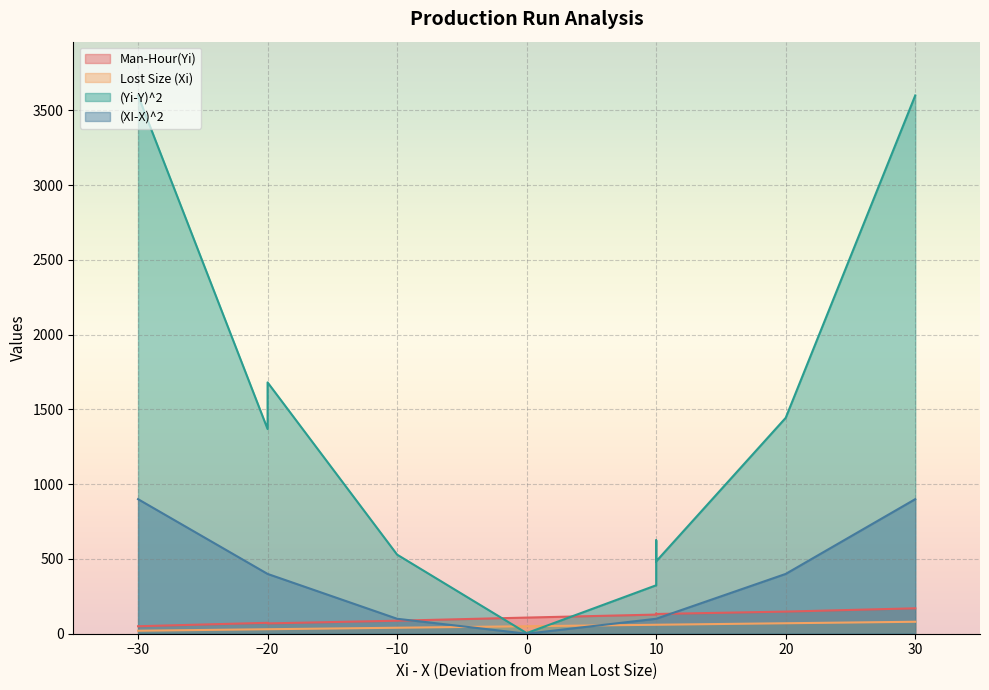

List the series in order of their peak value, lowest first.

Lost Size (Xi), Man-Hour(Yi), (XI-X)^2, (Yi-Y)^2